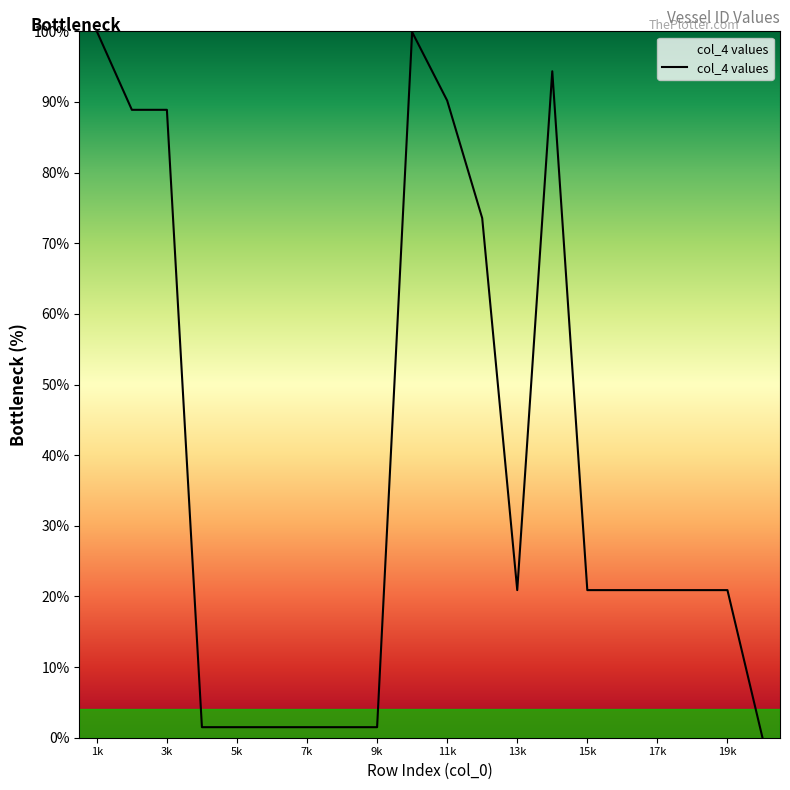

What is the difference between the maximum and minimum values?

100.0